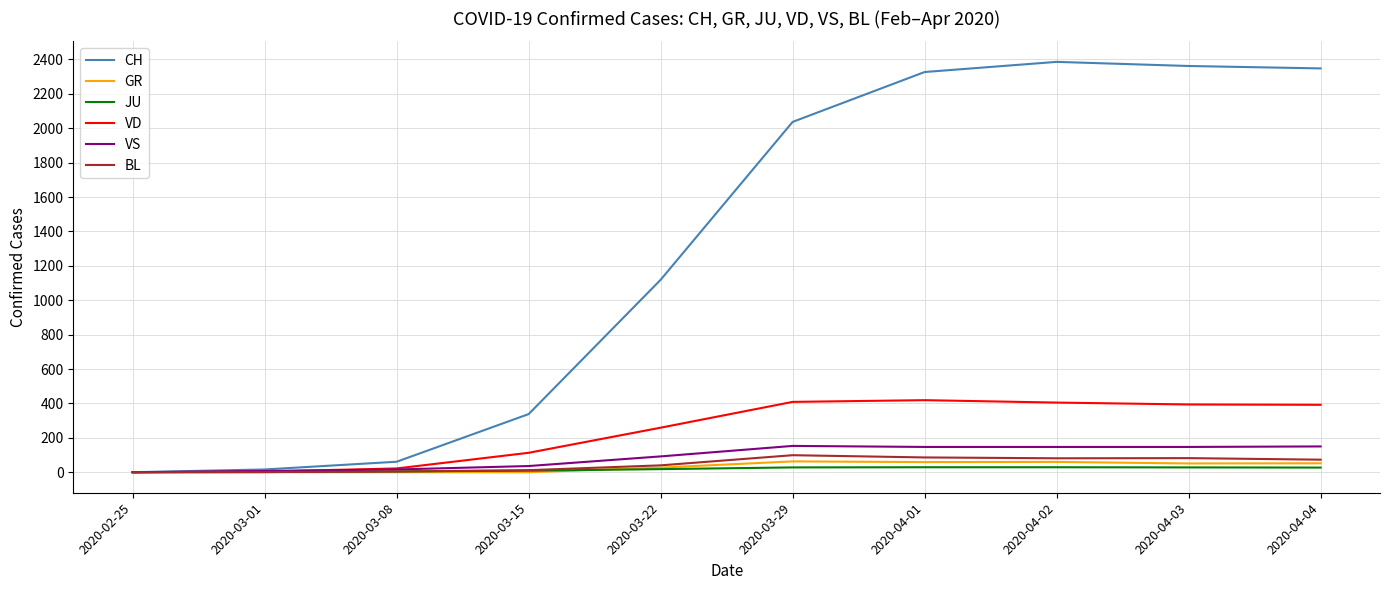

Between 2020-02-25 and 2020-04-03, which series saw the biggest shift?

CH